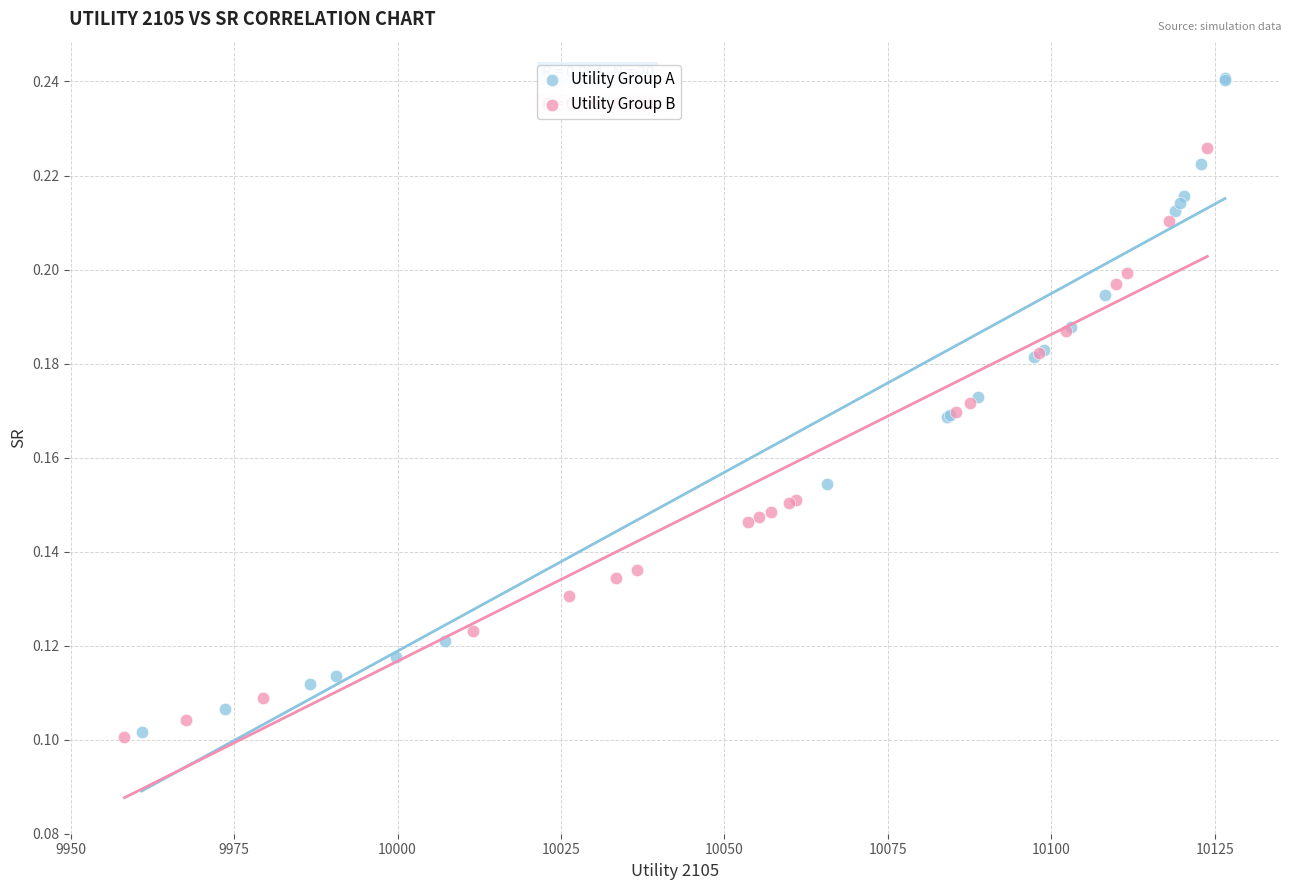

Which series has the widest spread of Y values?

Utility Group A